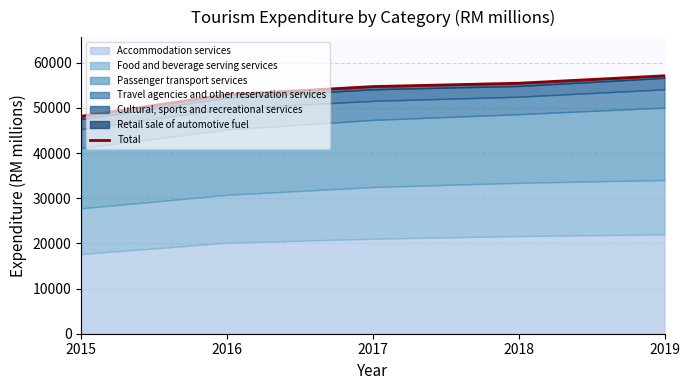

Rank the categories by value from lowest to highest.

2015, 2016, 2017, 2018, 2019